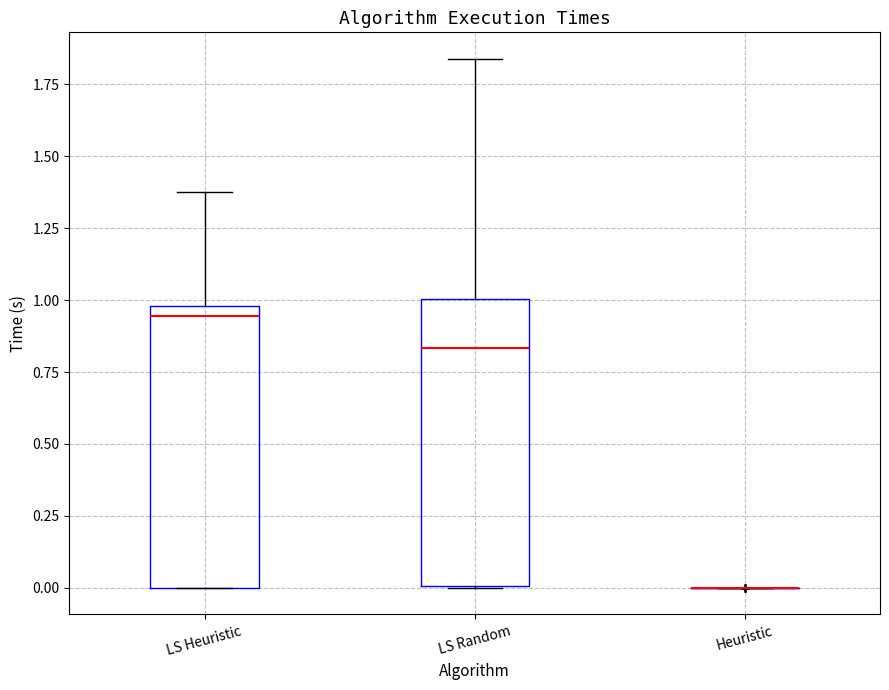

Reading left to right, read every box against the y-axis: the position of its median line, the range the box covers, and the ends of its whiskers. The values are not printed on the chart, so give them approximately, as read against the axis.

LS Heuristic: median 0.95, box 0.00 to 1.00, whiskers 0.00 to 1.40
LS Random: median 0.85, box 0.00 to 1.00, whiskers 0.00 to 1.85
Heuristic: box collapsed to a line at 0.00, whiskers 0.00 to 0.00